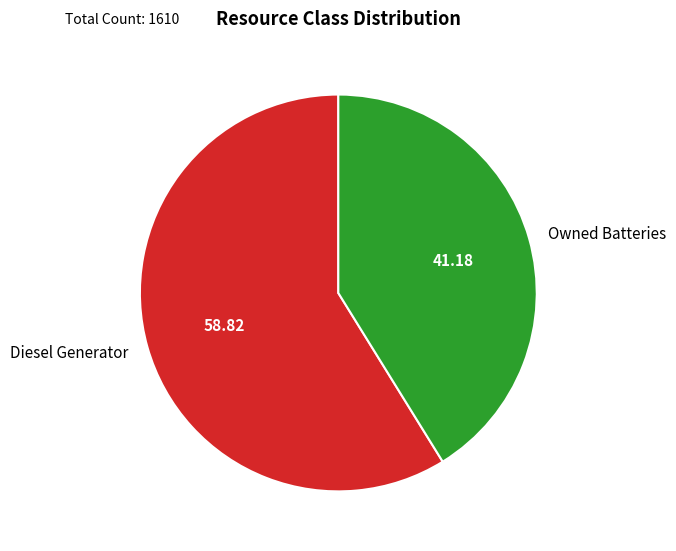

What is the smallest slice in the pie chart?

Owned Batteries